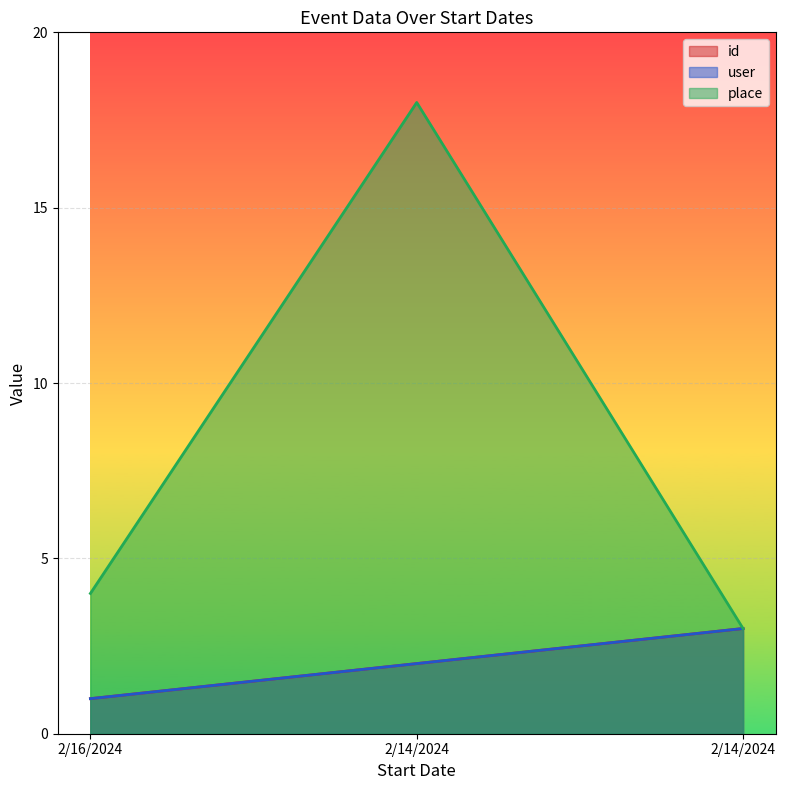

At which category does the chart reach its peak across all series?

2/14/2024